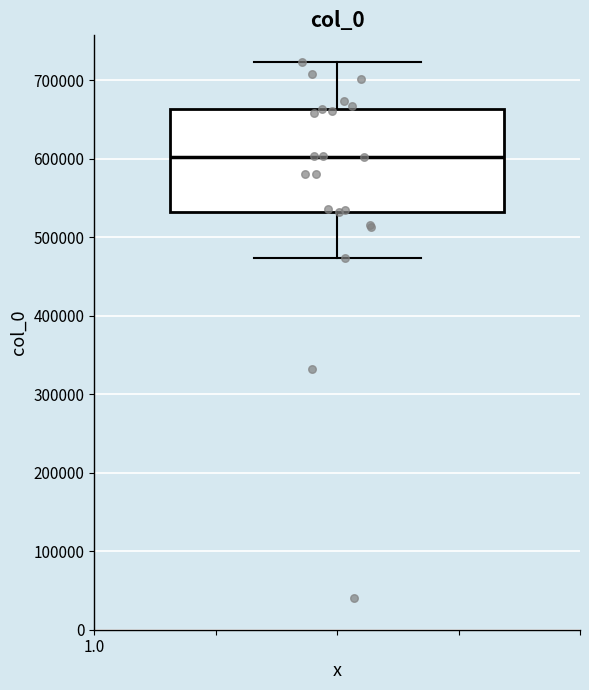

Transcribe this box plot: give where the median line is, the range the box spans, and where the two whiskers end, as read against the y-axis. The values are not printed on the chart, so give them approximately, as read against the axis.

median 600000, box 530000 to 660000, whiskers 470000 to 720000